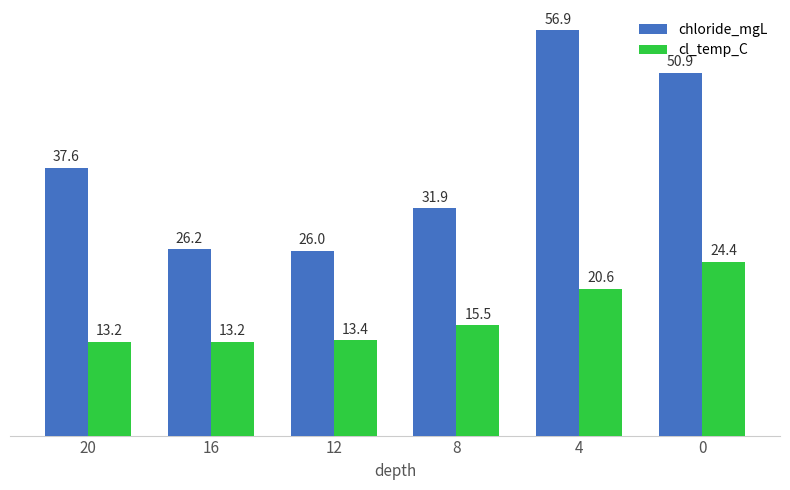

What is the difference between the maximum and minimum values in the cl_temp_C series?

11.2